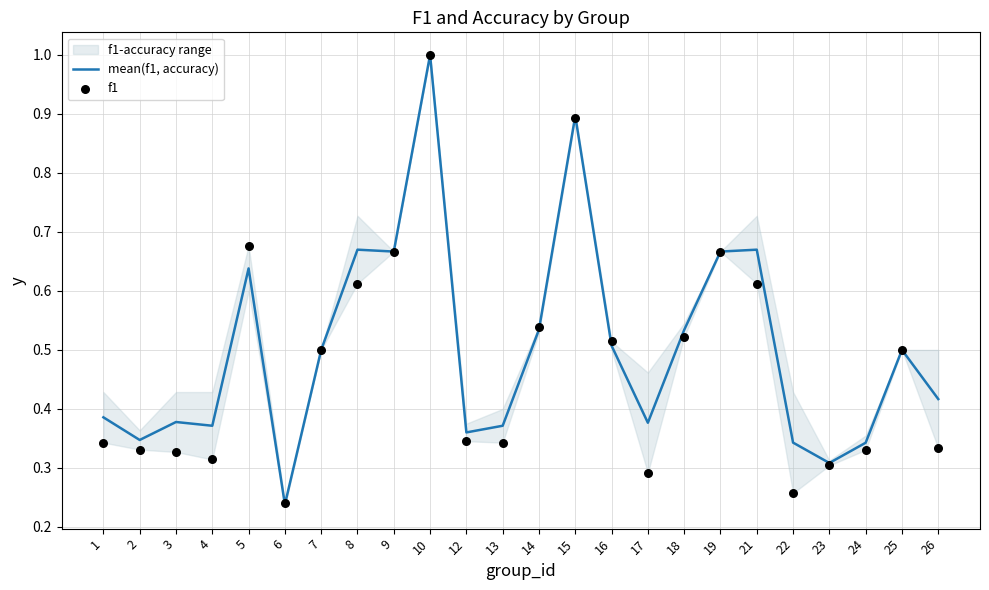

Is the value of mean(f1, accuracy) at 10 greater than the value of f1 at 19?

Yes